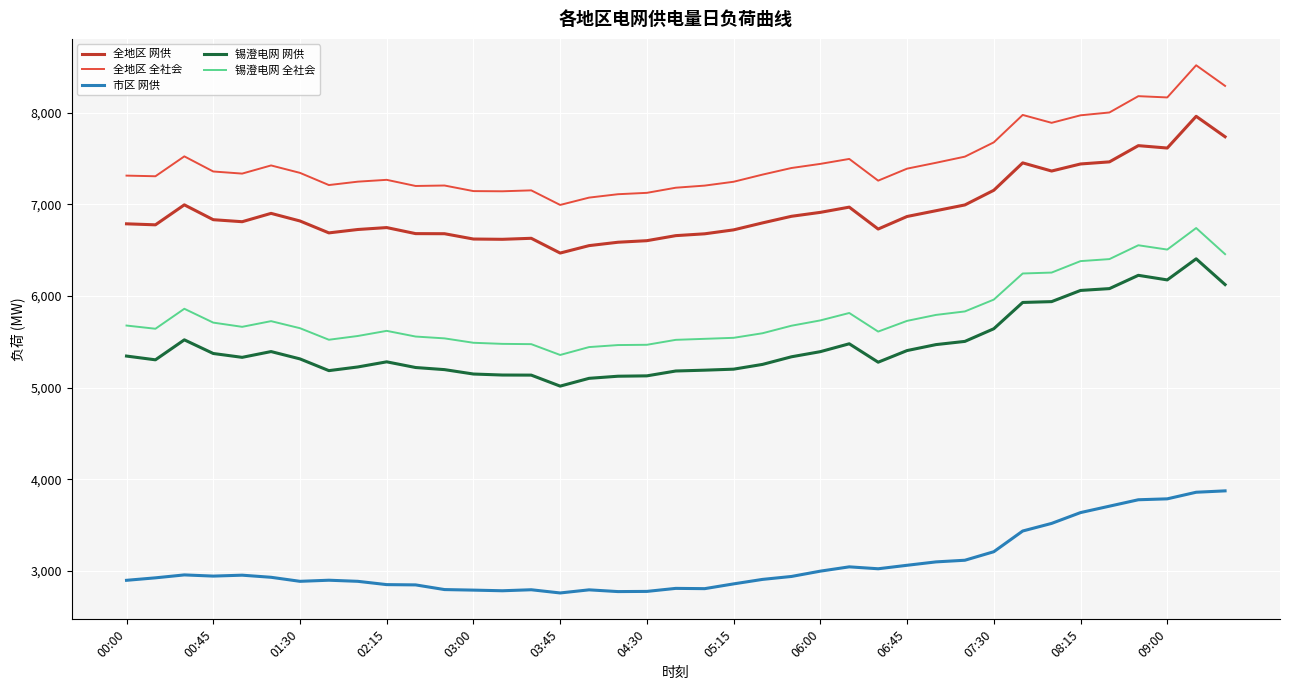

List the series in order of their peak value, highest first.

全地区 全社会, 全地区 网供, 锡澄电网 全社会, 锡澄电网 网供, 市区 网供